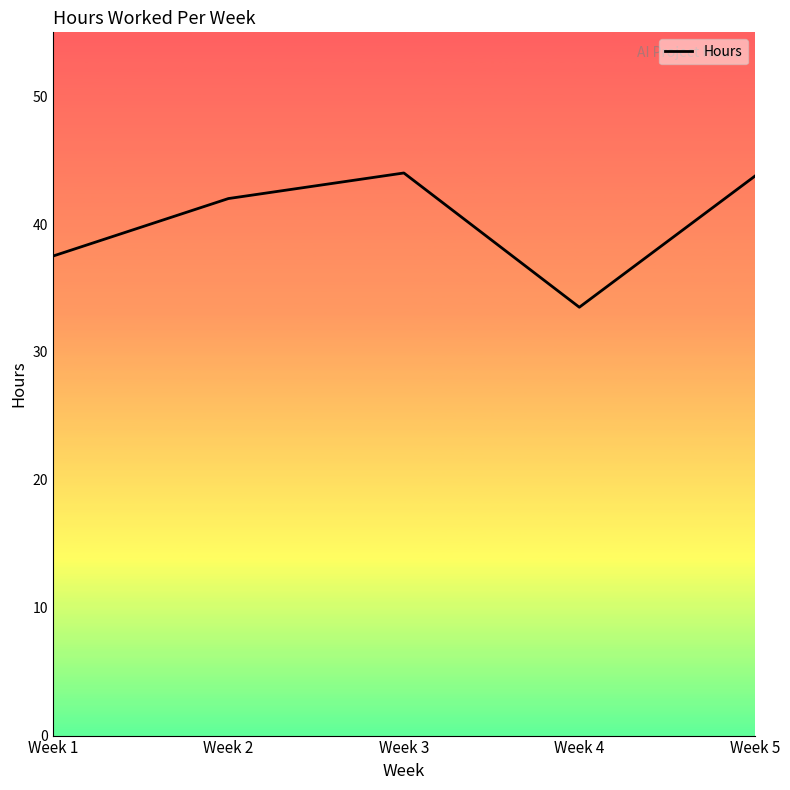

How many categories are shown in the chart?

5